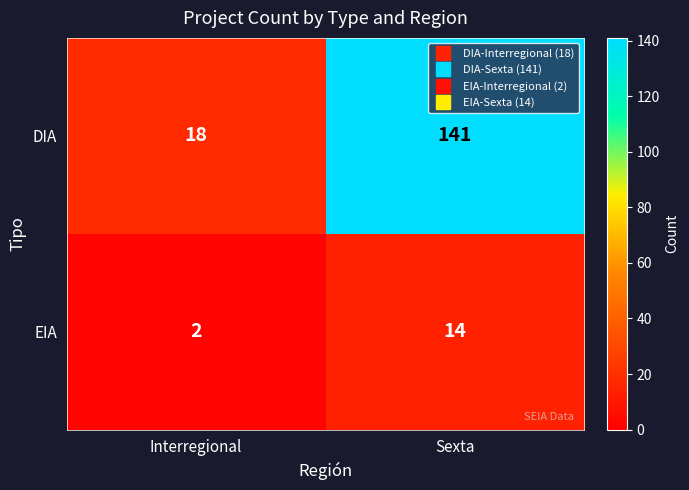

Which label corresponds to the smallest value in the chart?

Interregional